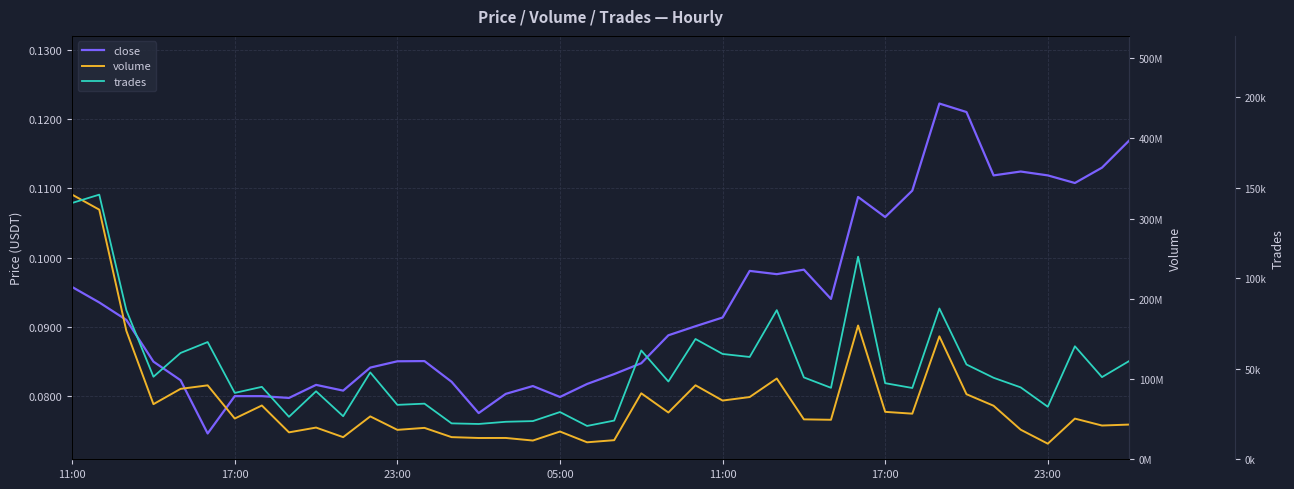

How many categories are shown in the chart?

40